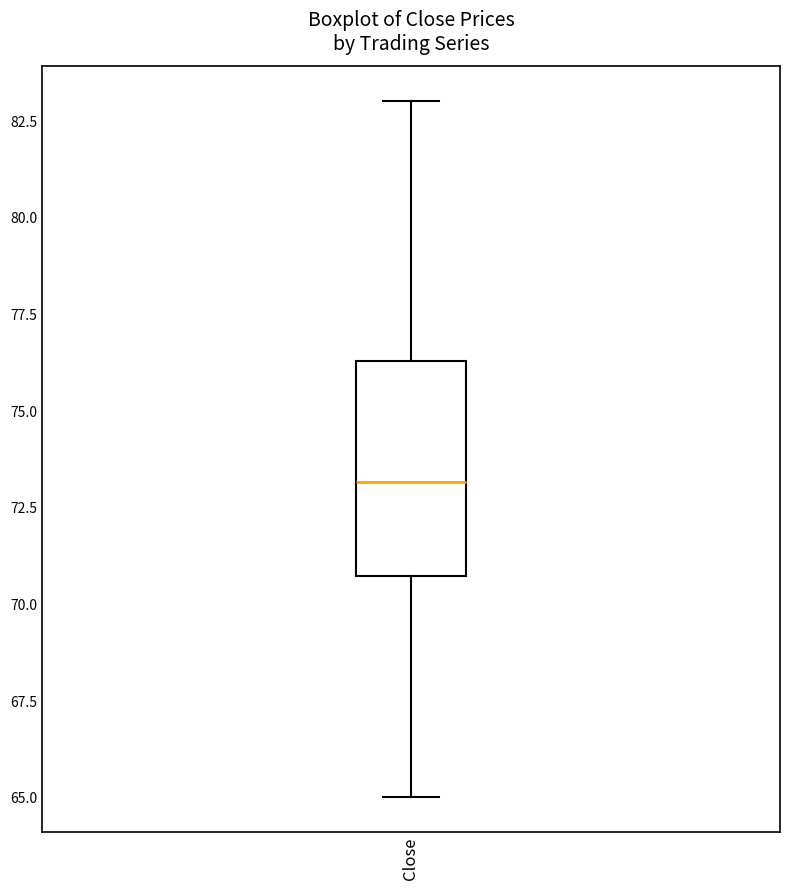

Read this box plot against the y-axis: the position of the median line, the range covered by the box, and the ends of both whiskers. The values are not printed on the chart, so give them approximately, as read against the axis.

median 73.0, box 70.5 to 76.5, whiskers 65.0 to 83.0